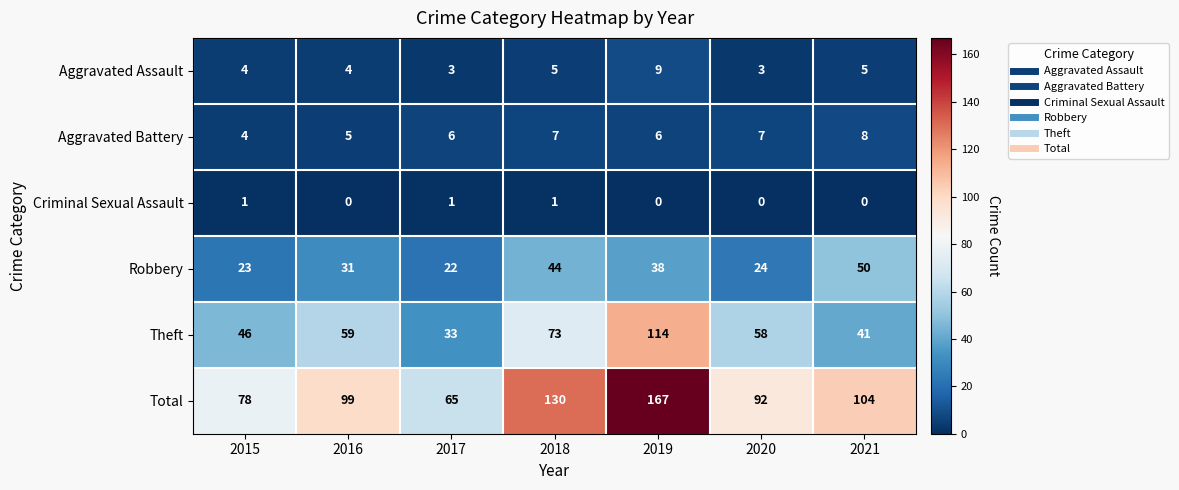

Rank the series by their maximum value, from highest to lowest.

Total, Theft, Robbery, Aggravated Assault, Aggravated Battery, Criminal Sexual Assault